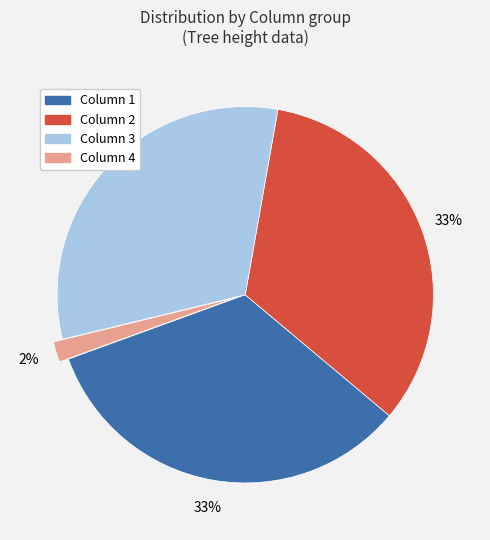

To the nearest percent, what is the difference between the Column 4 and Column 3 slice percentages?

30%